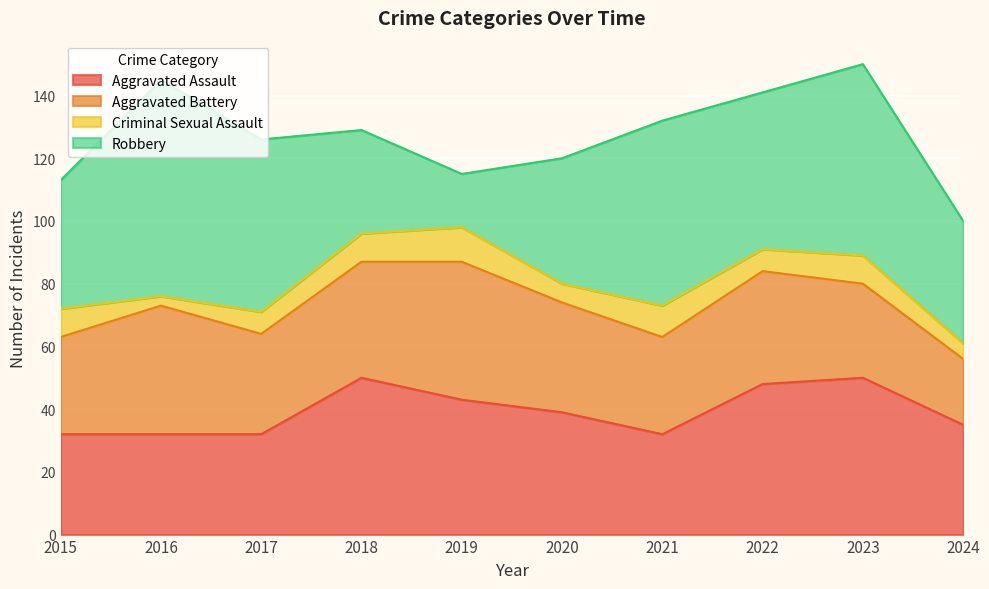

What is the total value across all series at 2017?

126